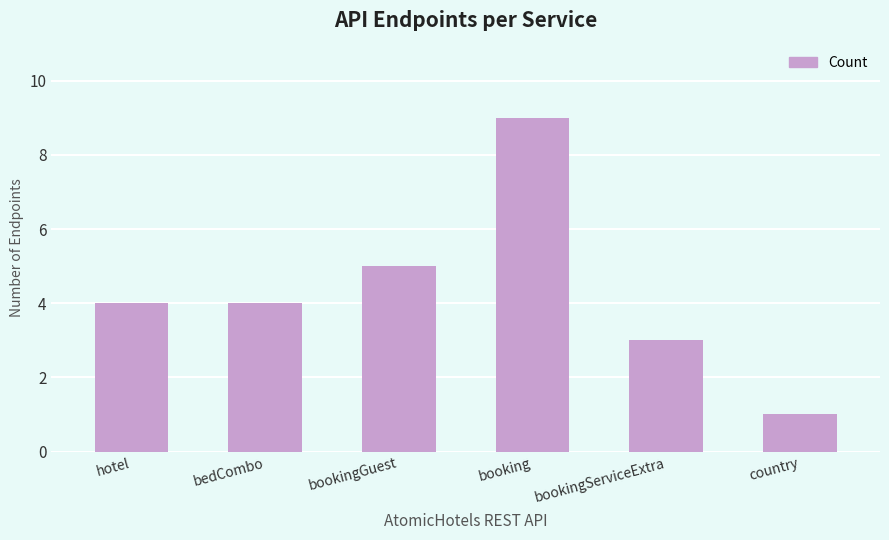

What is the label of the 4th bar from the right?

bookingGuest